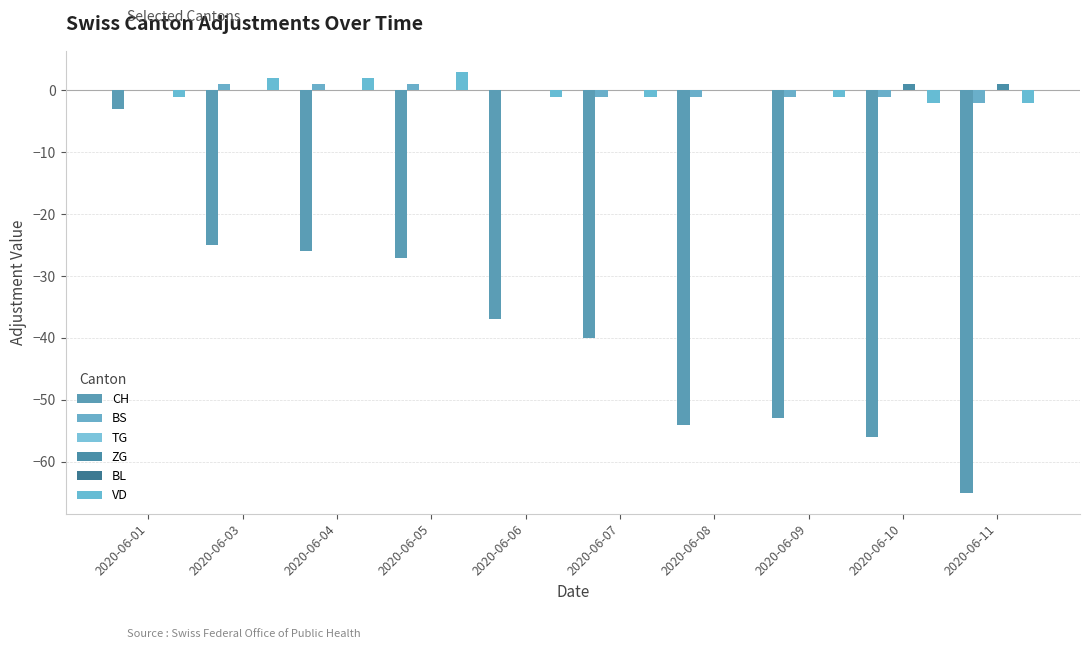

Is it true that BS equals 1 at 2020-06-04?

True